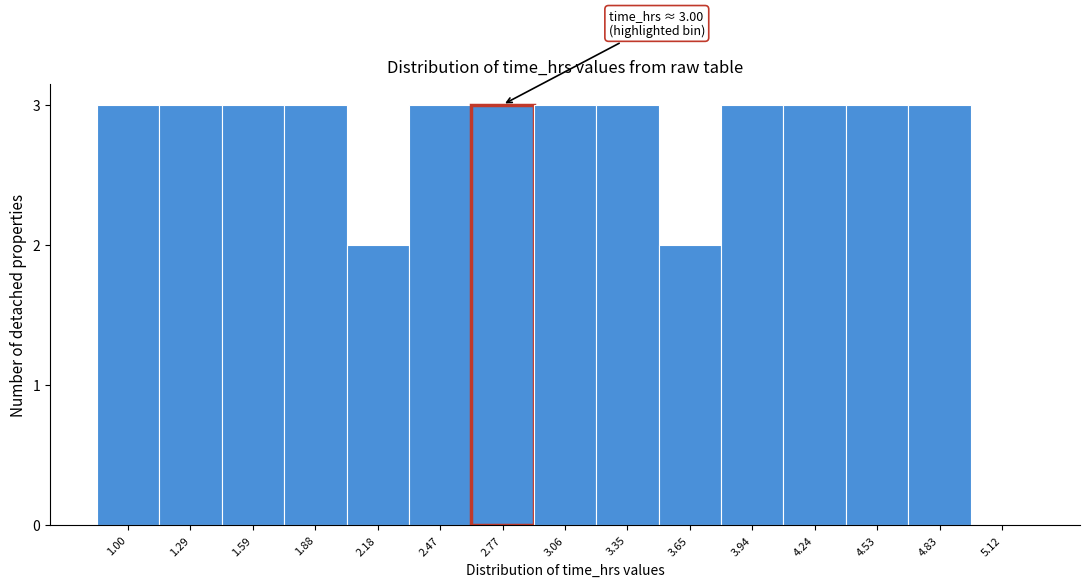

Reading left to right, list all the values displayed in this chart.

1.00=3	1.29=3	1.59=3	1.88=3	2.18=2	2.47=3	2.77=3	3.06=3	3.35=3	3.65=2	3.94=3	4.24=3	4.53=3	4.83=3	5.12=0